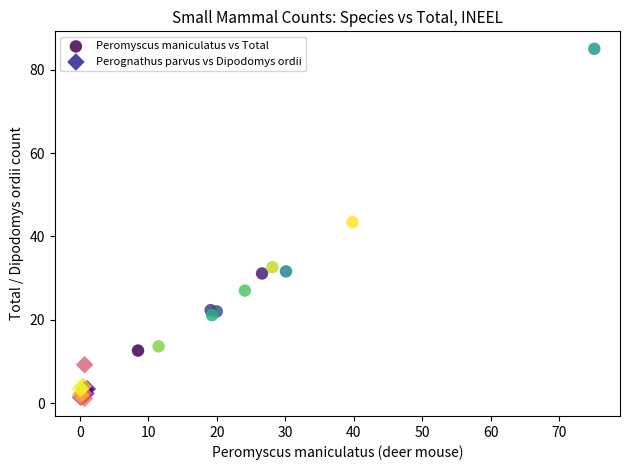

What are all the series names shown in the legend?

Peromyscus maniculatus vs Total, Perognathus parvus vs Dipodomys ordii